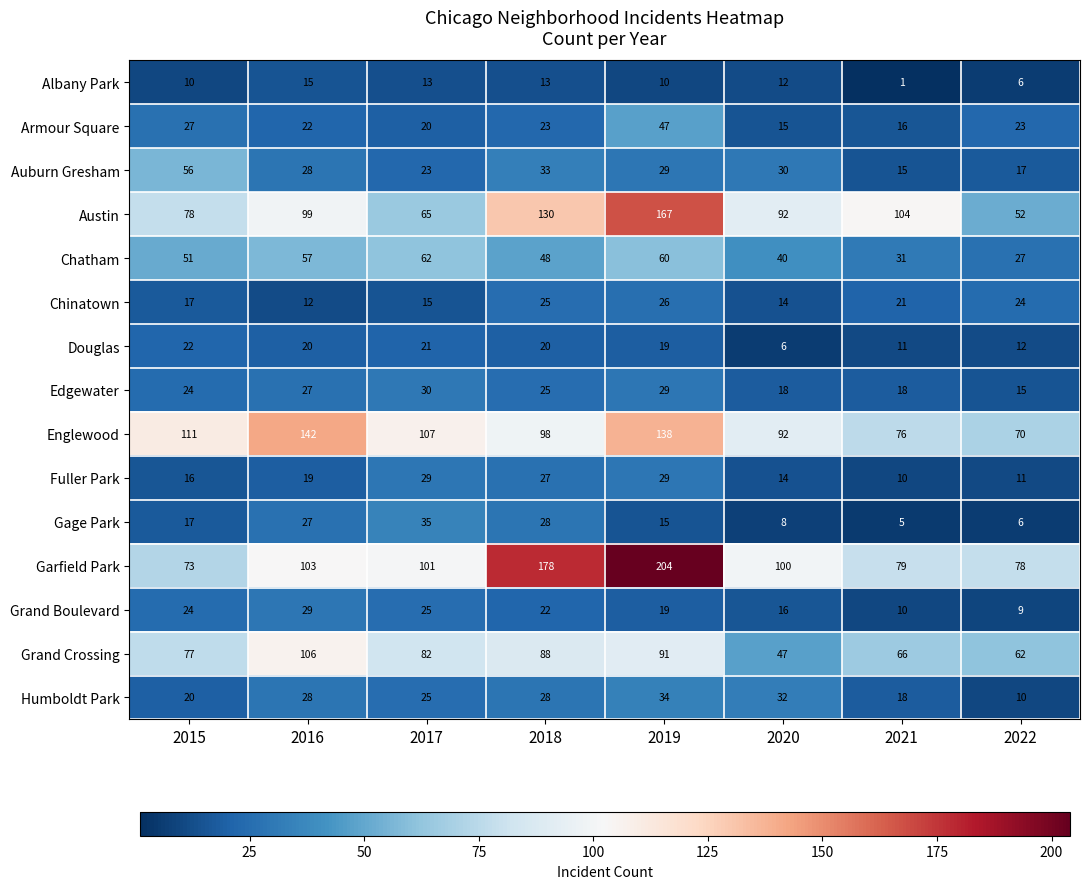

At which category does the chart reach its peak across all series?

2019